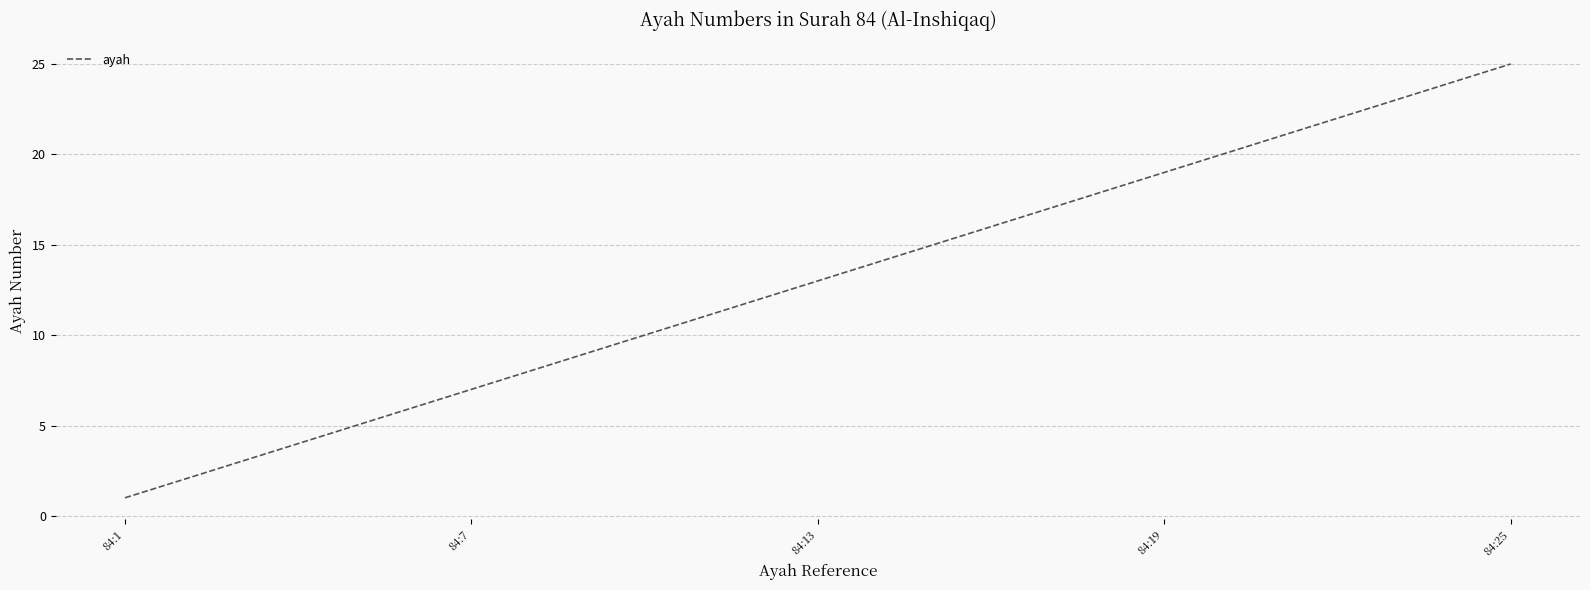

What is the greatest value displayed?

25